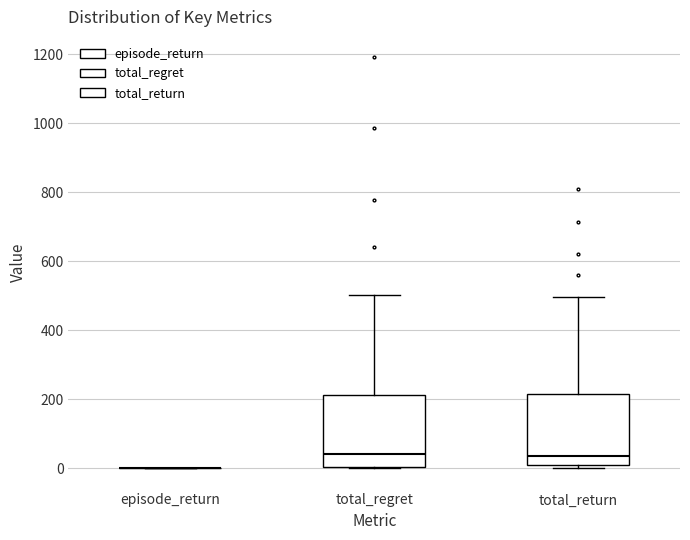

Reading left to right, read every box against the y-axis: the position of its median line, the range the box covers, and the ends of its whiskers. The values are not printed on the chart, so give them approximately, as read against the axis.

episode_return: box collapsed to a line at 0, whiskers 0 to 0
total_regret: median 40, box 0 to 220, whiskers 0 to 500
total_return: median 40, box 0 to 220, whiskers 0 (just below the box's lower edge) to 500